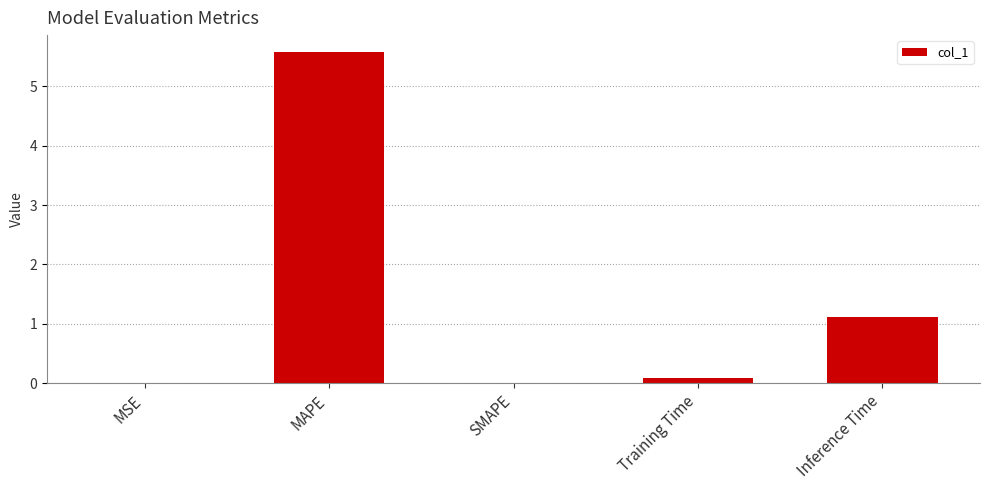

The value at SMAPE is 0.0. True or false?

True